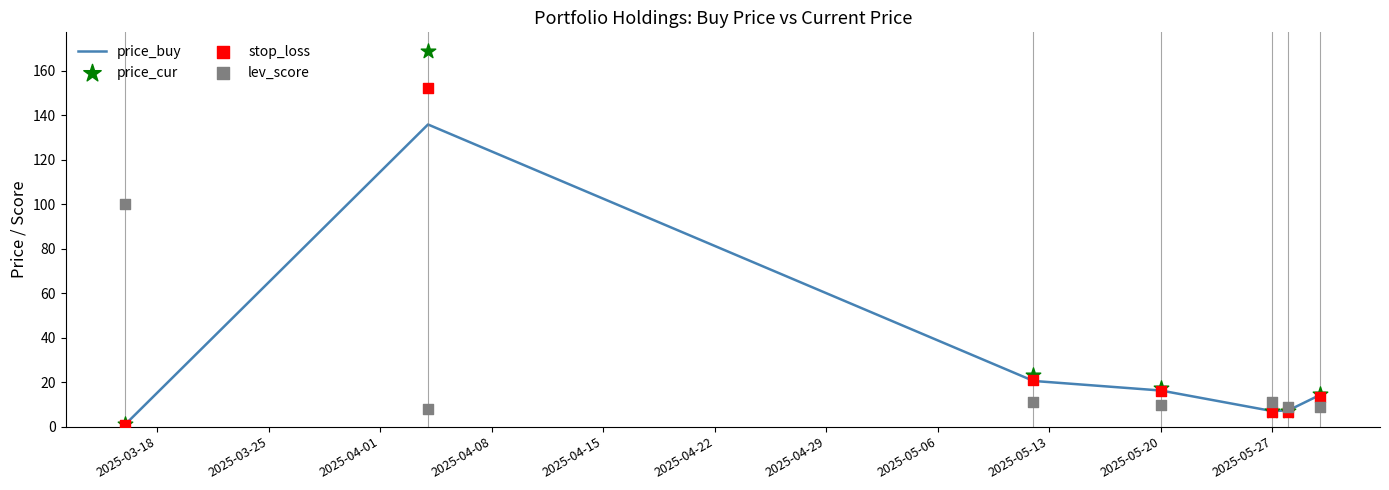

Which series has the widest spread of Y values?

price_cur